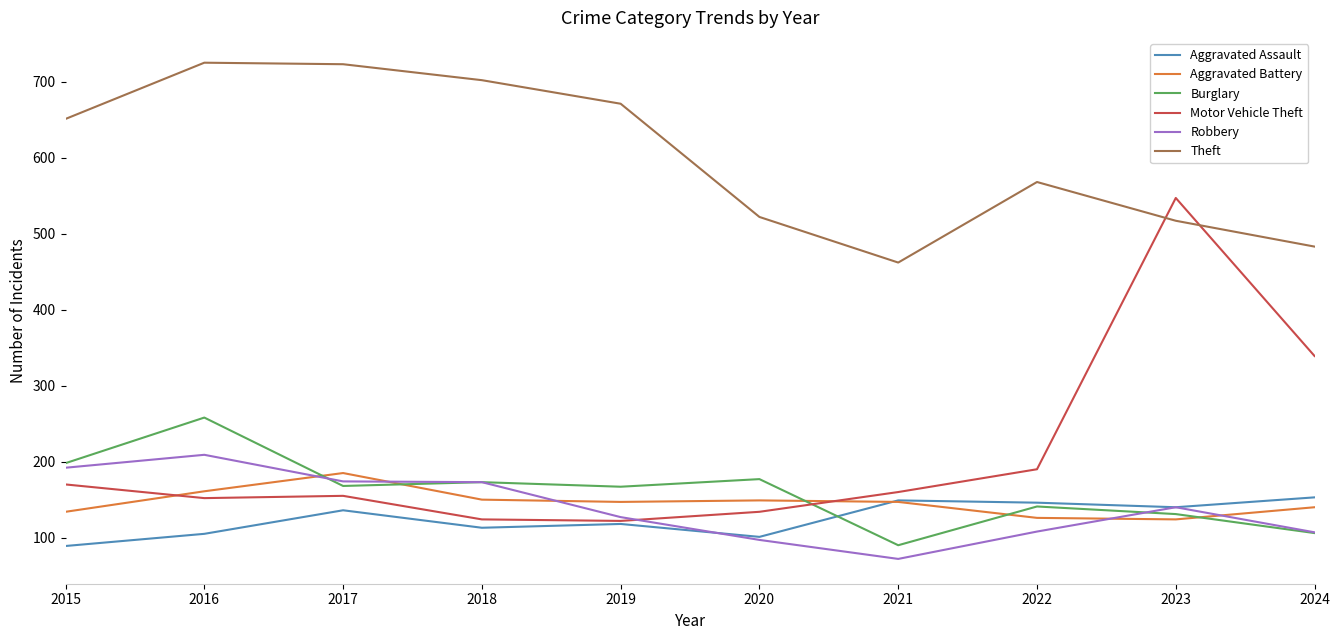

Where do Motor Vehicle Theft and Theft first cross each other?

2022 and 2023